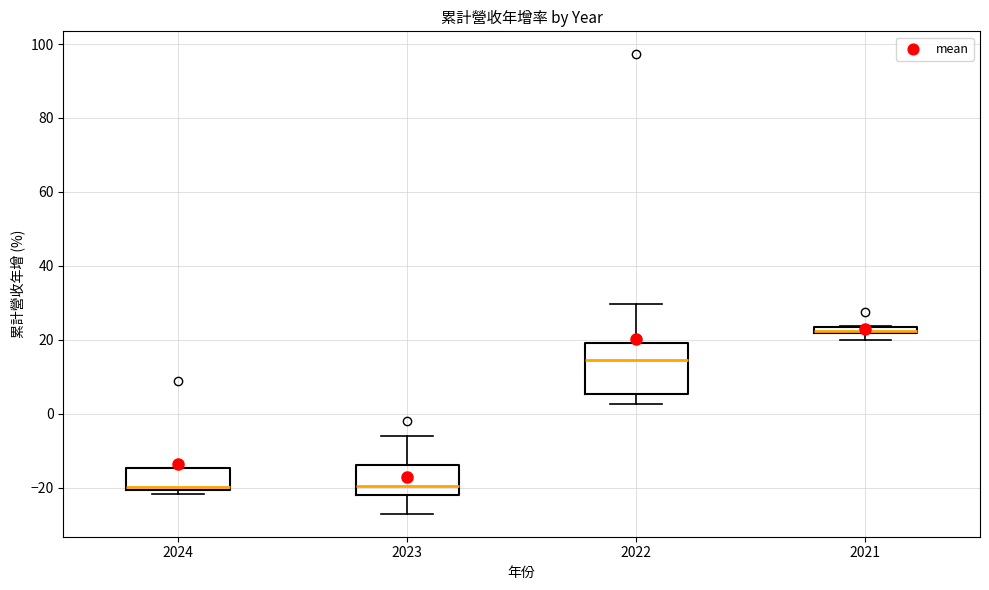

Where does the median line of the box at x = 2022 sit on the y-axis? The values are not printed on the chart, so give them approximately, as read against the axis.

14